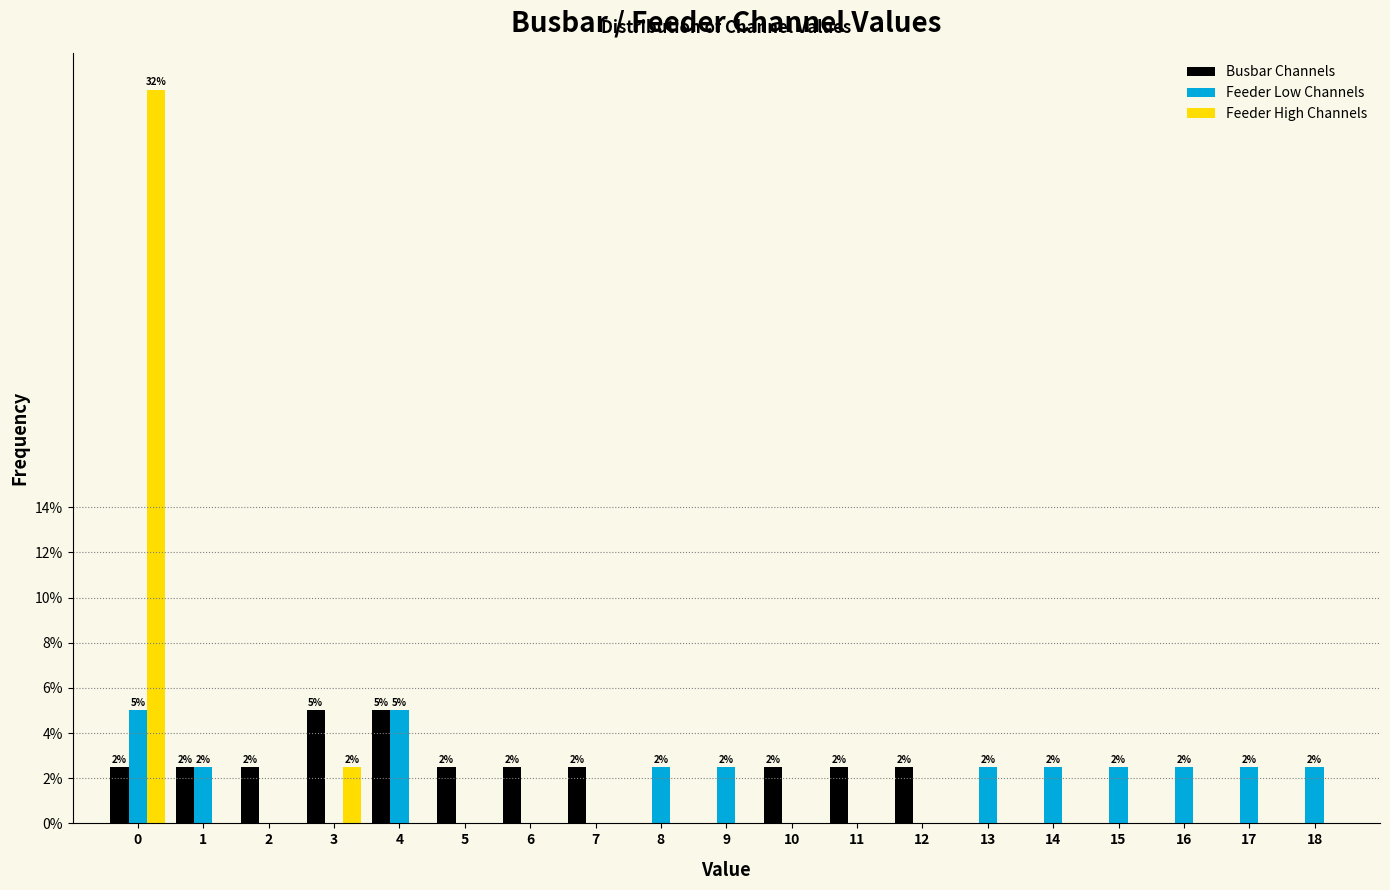

The value of Feeder Low Channels at 5 is 3.0. True or false?

False